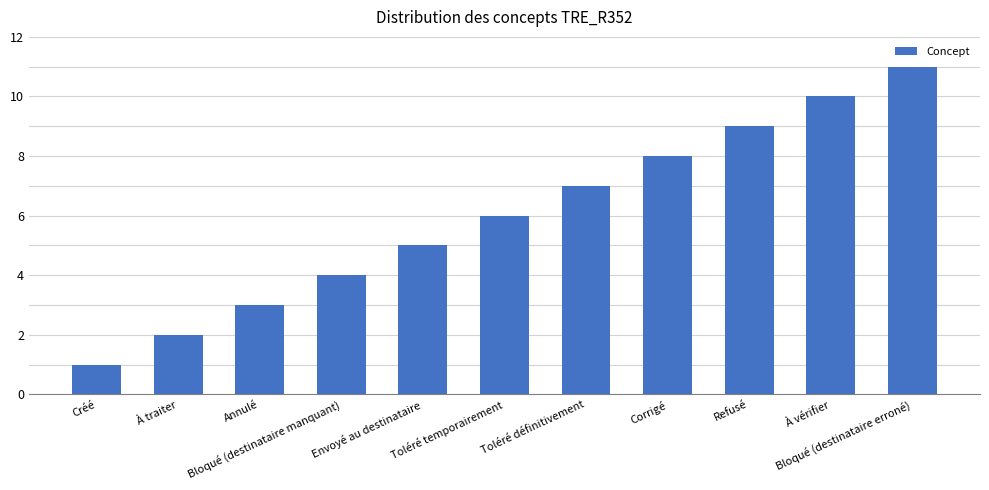

List the labels in order of value, largest first.

Bloqué (destinataire erroné), À vérifier, Refusé, Corrigé, Toléré définitivement, Toléré temporairement, Envoyé au destinataire, Bloqué (destinataire manquant), Annulé, À traiter, Créé